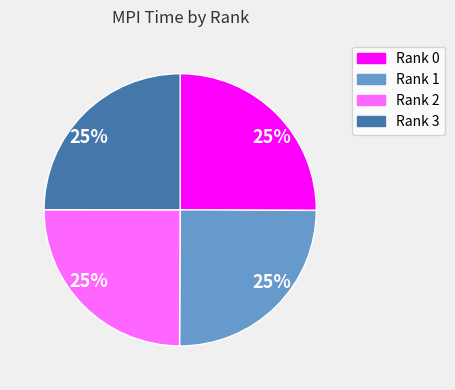

Count the number of slices in the pie.

4